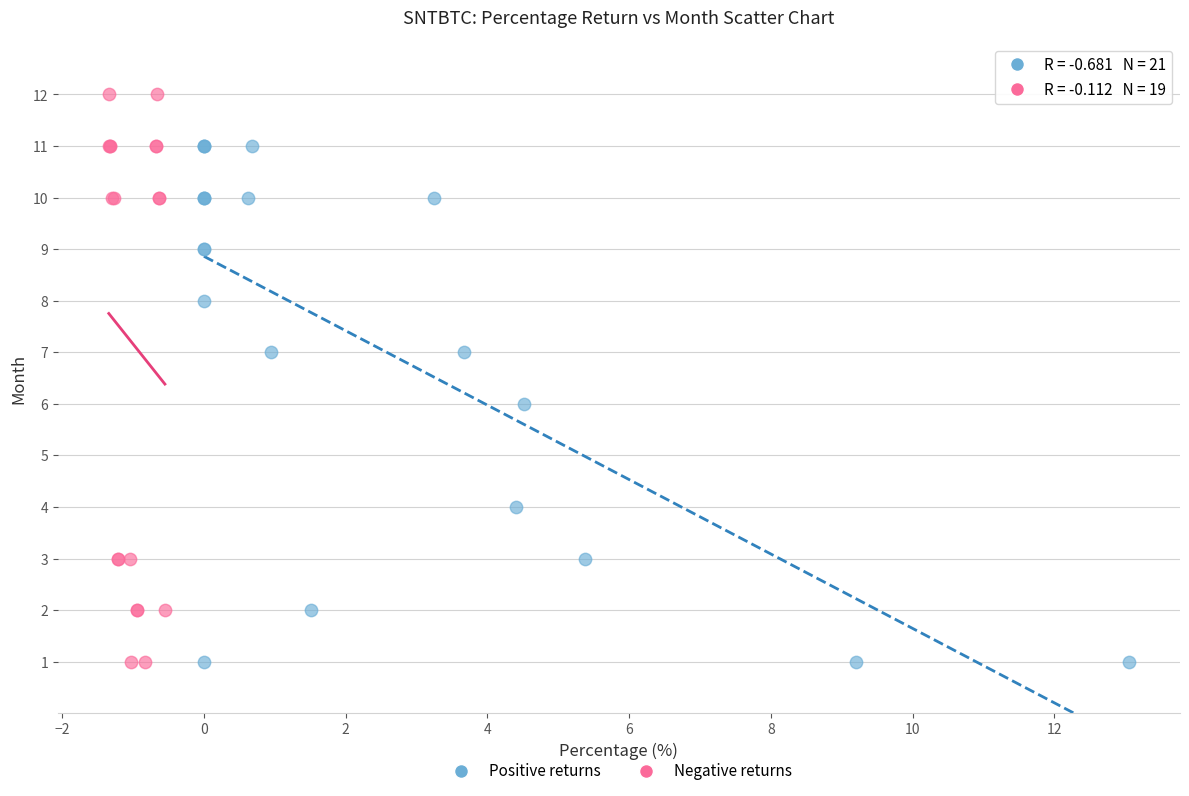

Which series has the widest spread of Y values?

Negative returns